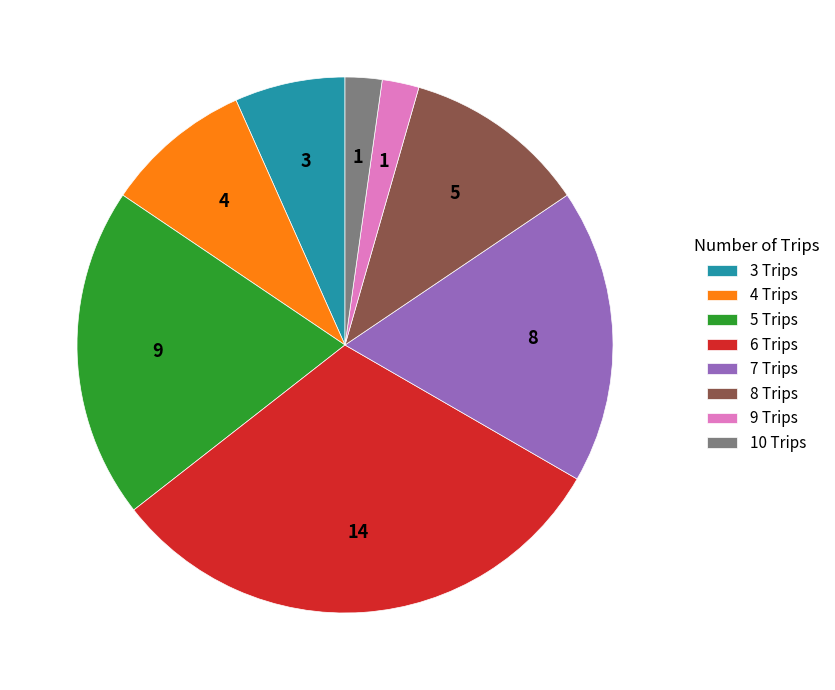

Approximately how many times larger is the value at 3 Trips compared to 4 Trips?

0.8